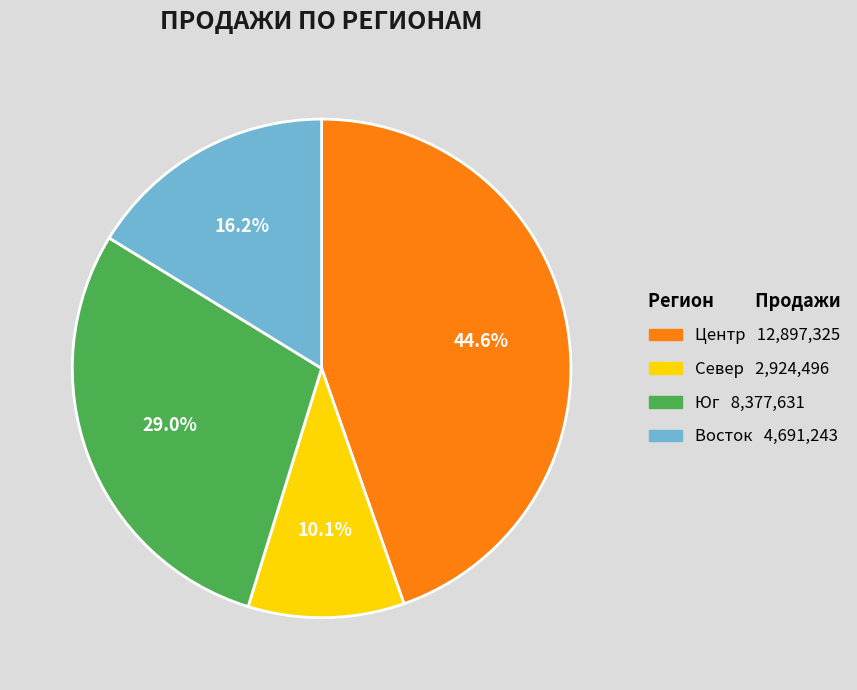

What portion of the pie excludes Восток?

83.8%